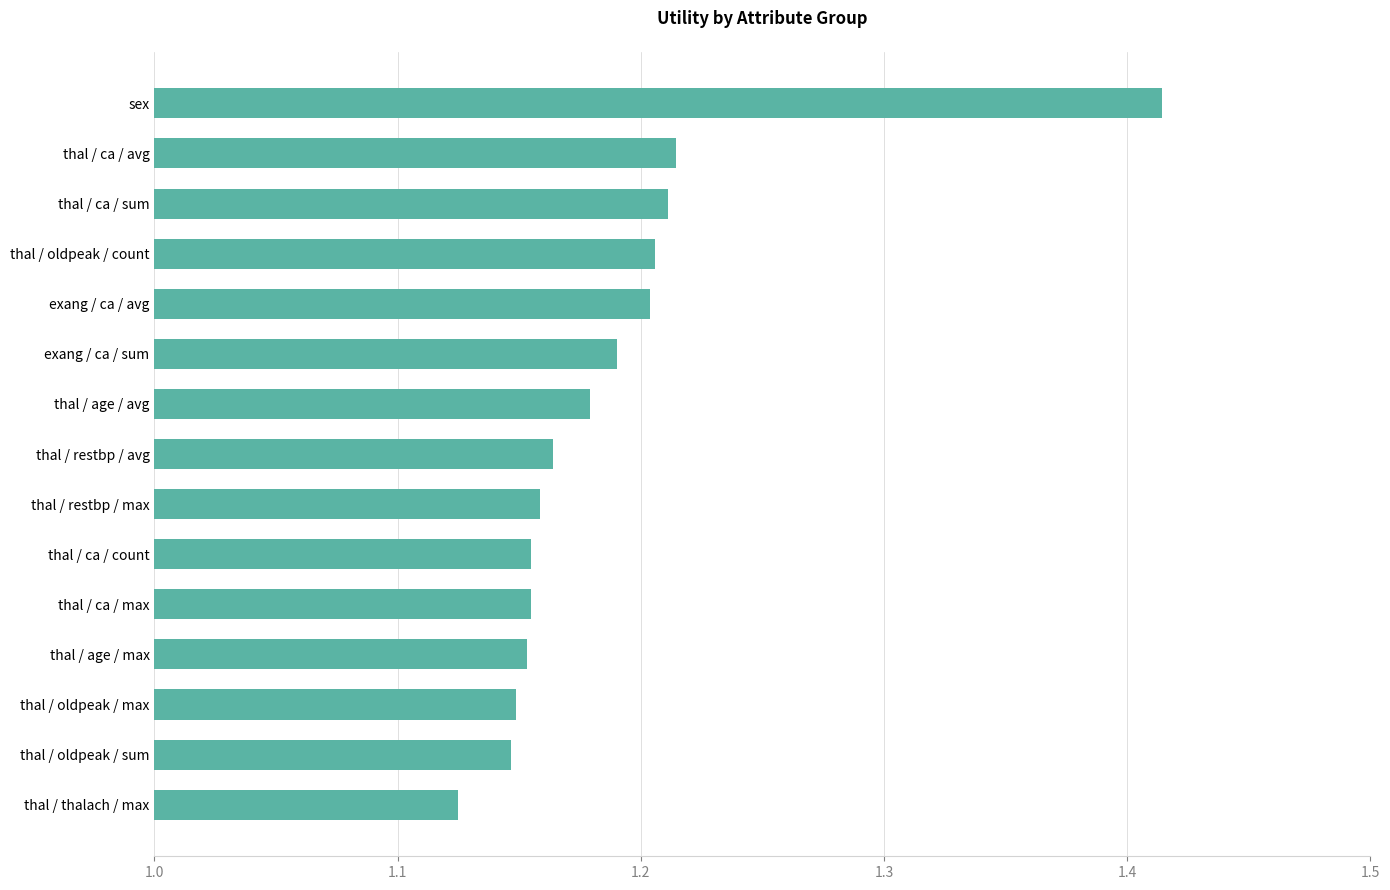

What is the label of the 7th bar from the bottom?

thal / restbp / max